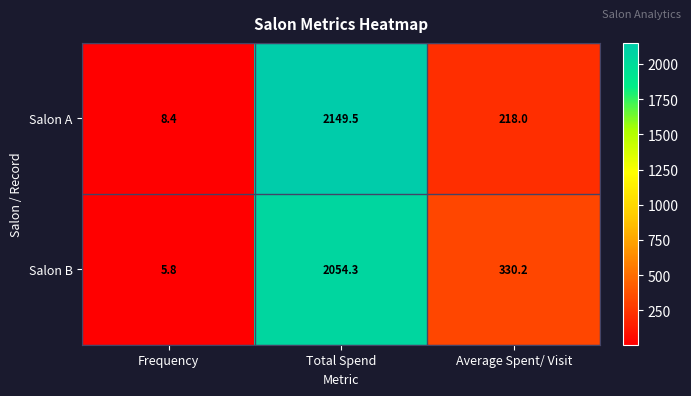

At Frequency, list the series in order from smallest to largest.

Salon B, Salon A